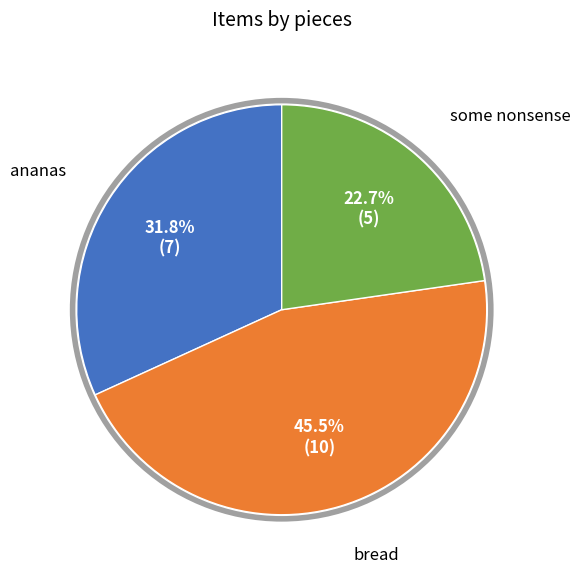

Does any single category account for the majority?

No